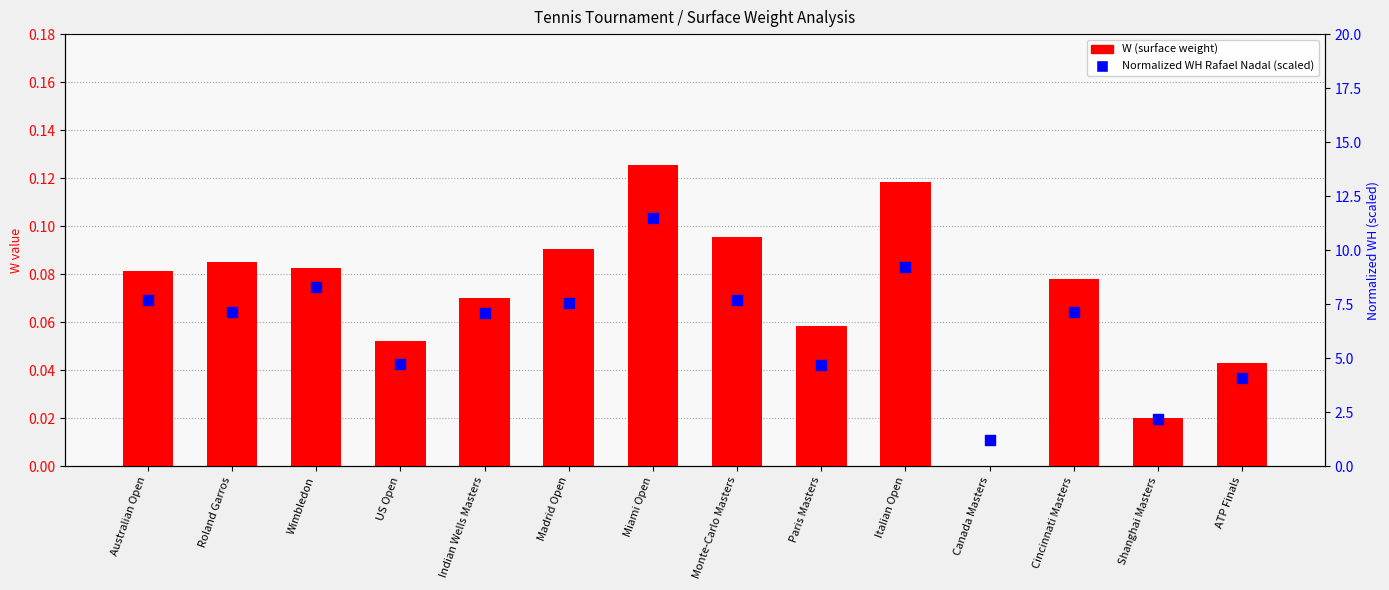

Which series has the largest Y range (max minus min)?

Normalized WH Rafael Nadal (scaled)